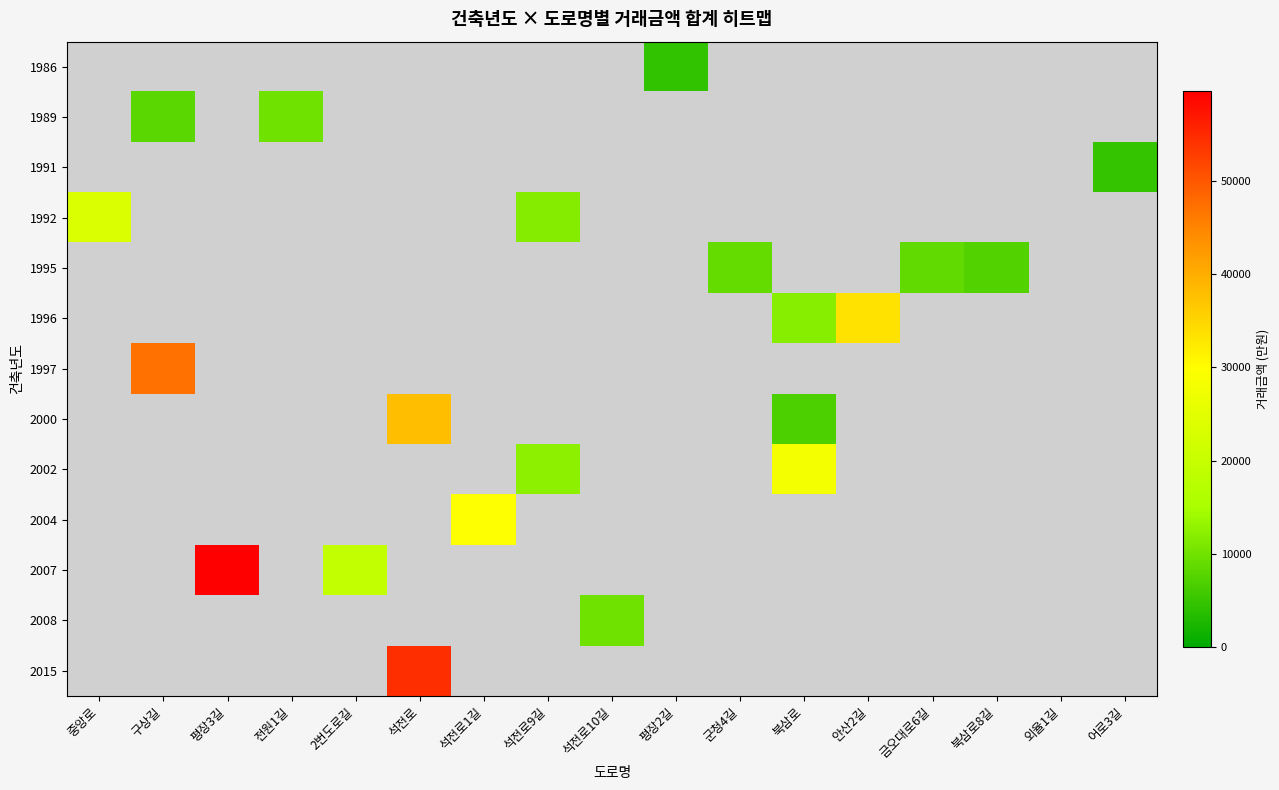

Which series has the largest range (max minus min)?

2007